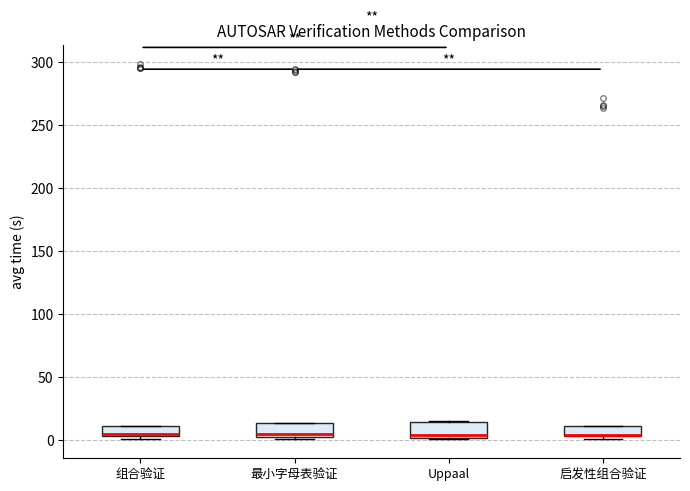

Where is the upper edge of the box for 组合验证 on the y-axis? The values are not printed on the chart, so give them approximately, as read against the axis.

10